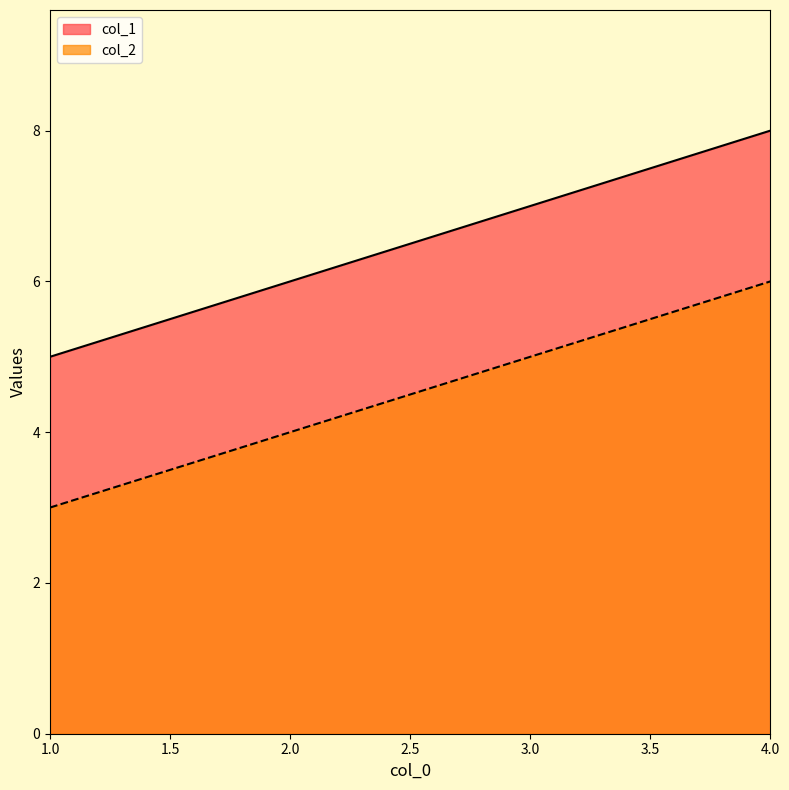

True or false: col_1 and col_2 cross at least once.

False